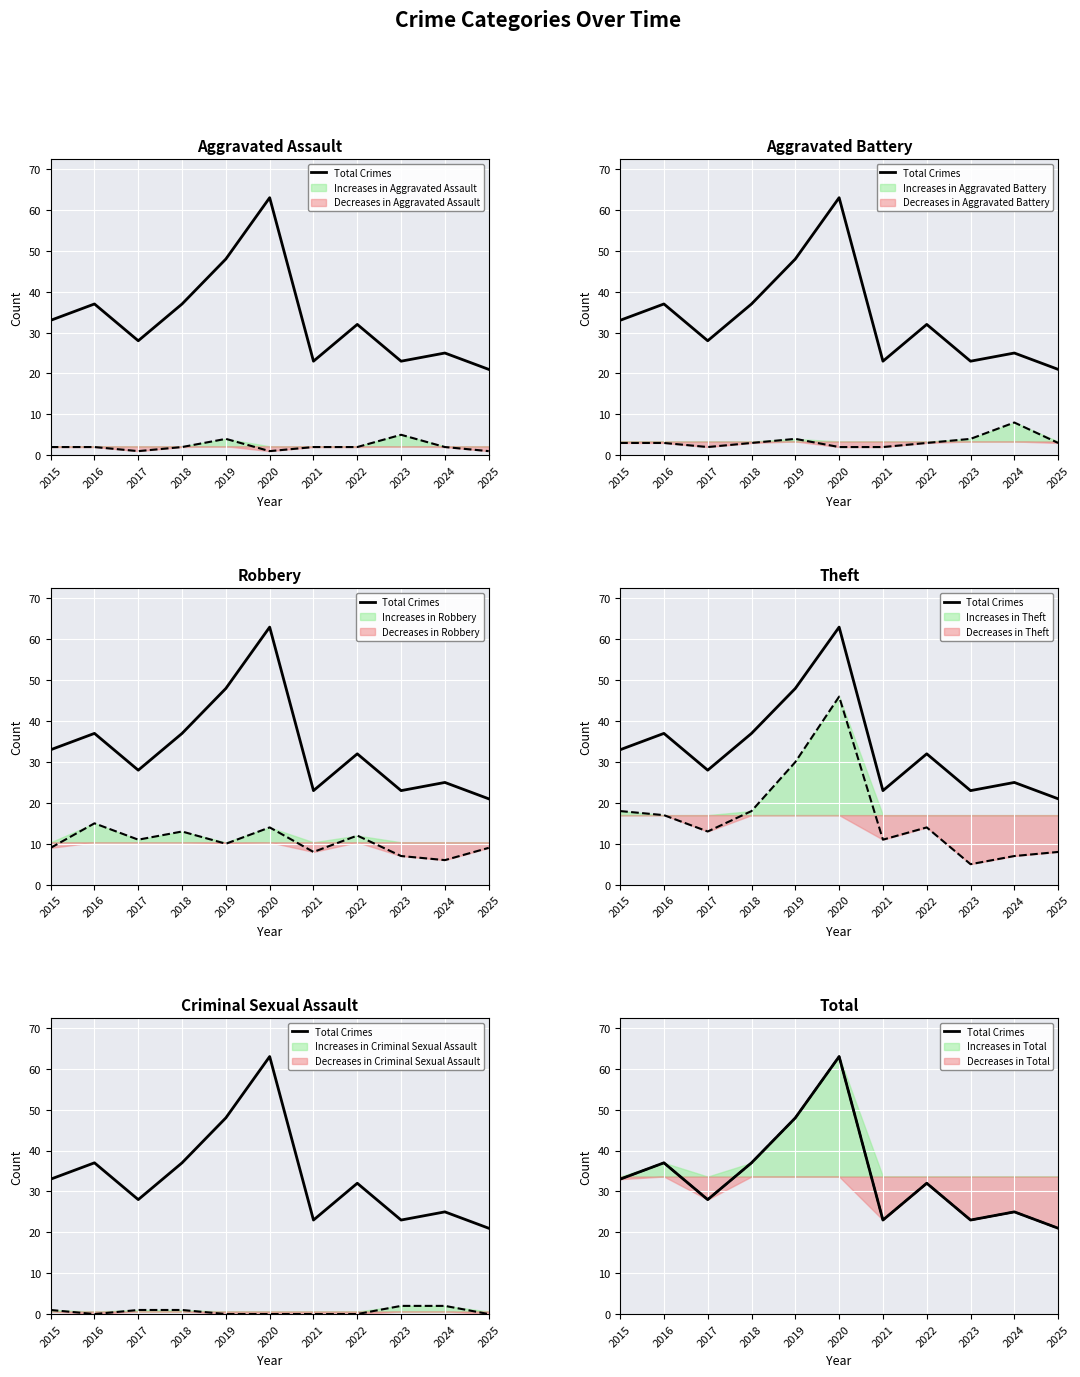

Rank the categories by value from highest to lowest.

2020, 2019, 2016, 2018, 2015, 2022, 2017, 2024, 2021, 2023, 2025